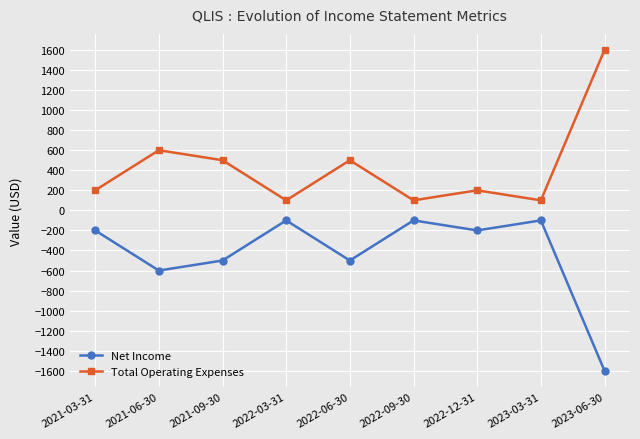

True or false: Total Operating Expenses and Net Income cross at least once.

False